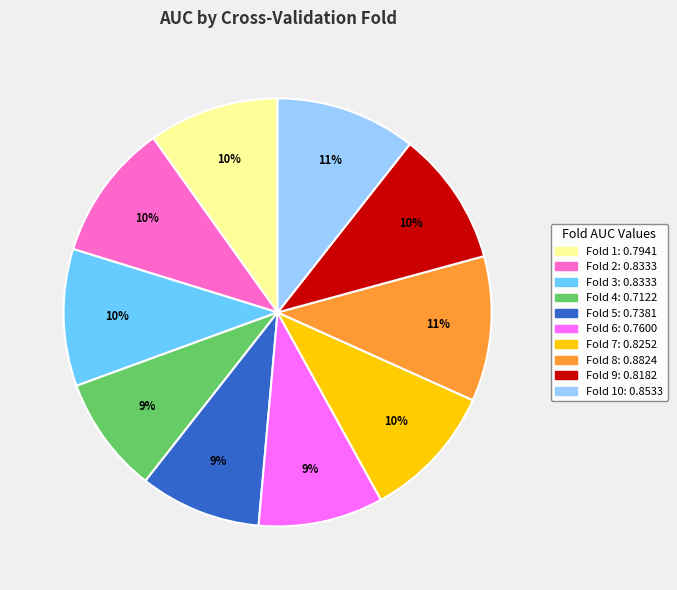

Count the number of slices in the pie.

10